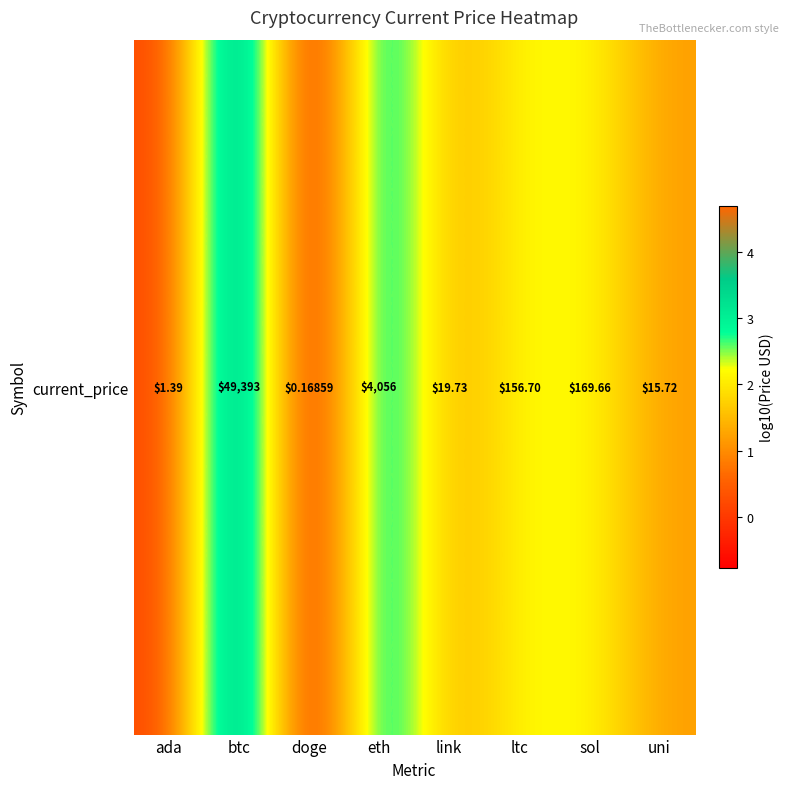

What is the sum of all values?

14.6